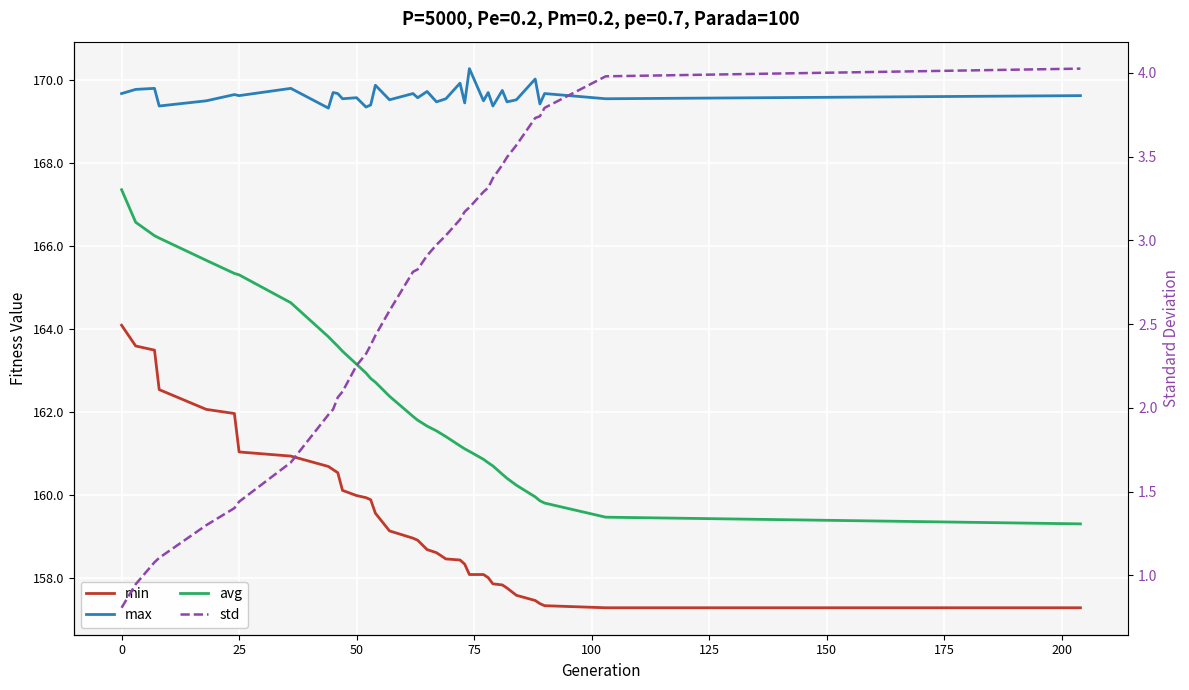

Reading left to right, list all the values displayed in this chart.

min: 164.1	163.6	163.5	162.5	162.1	162.0	161.0	160.9	160.7	160.6	160.5	160.1	160.0	159.9	159.9	159.6	159.1	159.0	158.9	158.7	158.6	158.5	158.4	158.3	158.1	158.1	158.0	157.9	157.8	157.8	157.6	157.5	157.4	157.3	157.3	157.3
max: 169.7	169.8	169.8	169.4	169.5	169.6	169.6	169.8	169.3	169.7	169.7	169.5	169.6	169.3	169.4	169.9	169.5	169.7	169.6	169.7	169.5	169.5	169.9	169.4	170.3	169.5	169.7	169.4	169.7	169.5	169.5	170.0	169.4	169.7	169.5	169.6
avg: 167.4	166.6	166.2	166.2	165.7	165.3	165.3	164.6	163.8	163.7	163.6	163.5	163.2	162.9	162.8	162.7	162.4	161.9	161.8	161.7	161.6	161.4	161.2	161.1	161.1	160.9	160.8	160.7	160.5	160.4	160.2	160.0	159.9	159.8	159.5	159.3
std: 0.8	0.9	1.1	1.1	1.3	1.4	1.4	1.7	2.0	2.0	2.1	2.1	2.3	2.3	2.4	2.4	2.6	2.8	2.8	2.9	3.0	3.0	3.1	3.2	3.2	3.3	3.3	3.4	3.5	3.5	3.6	3.7	3.7	3.8	4.0	4.0